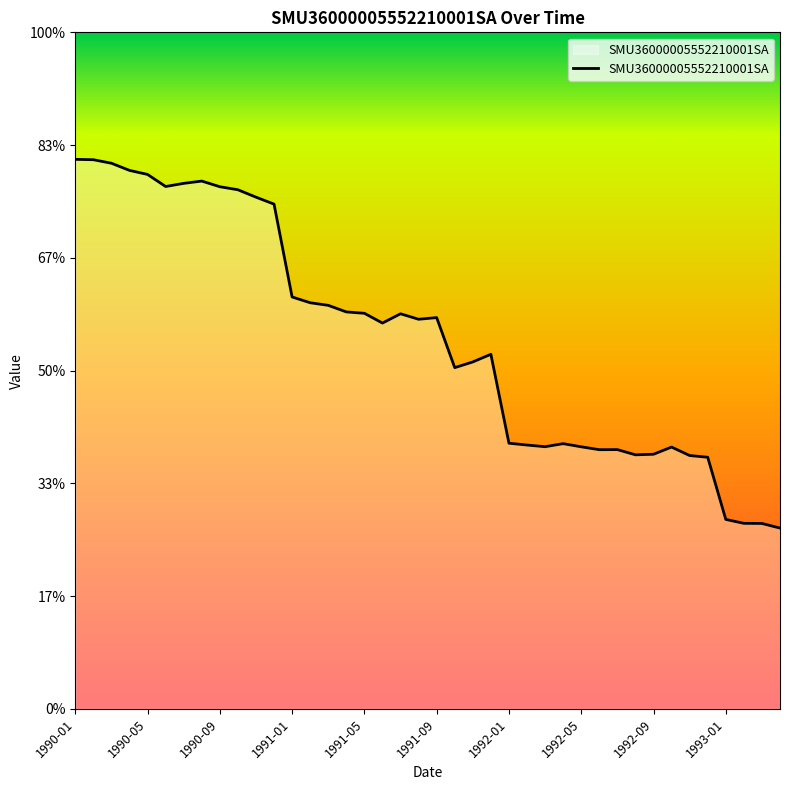

Where does the data first go above 174?

1990-01